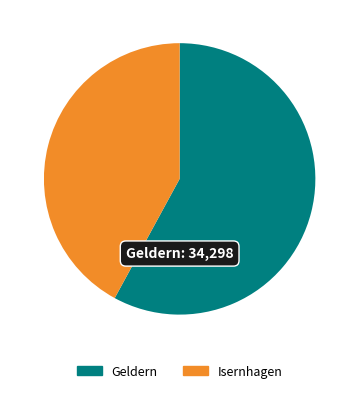

Is the sum of Geldern and Isernhagen greater than half?

Yes